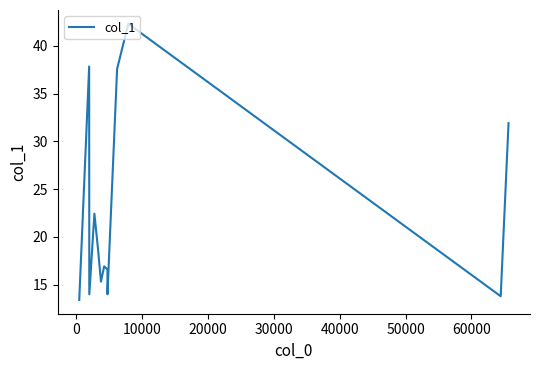

How many points are higher than both their immediate neighbors (excluding endpoints)?

4